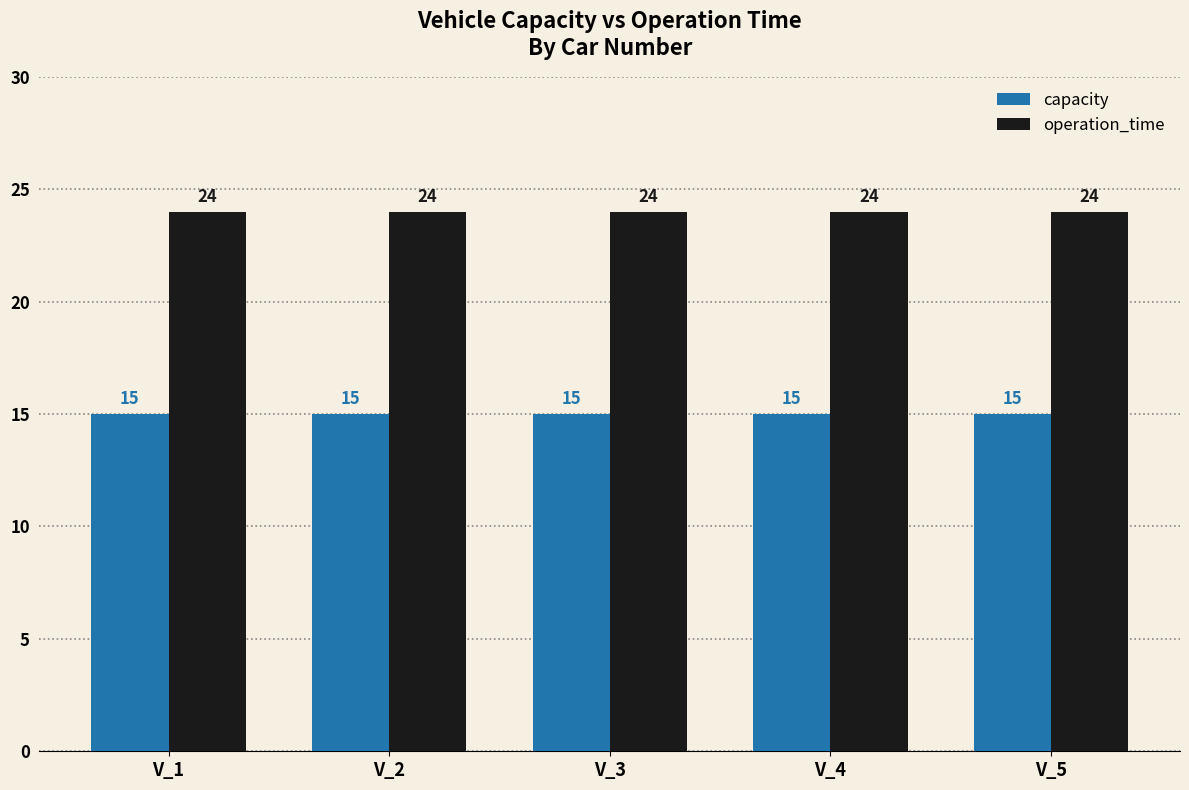

What is the average value of the capacity series?

15